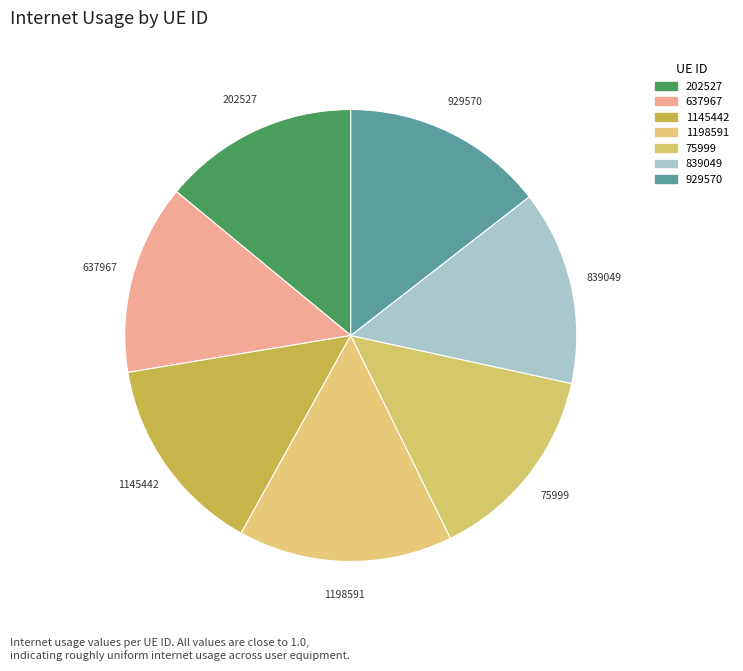

What is the largest slice in the pie chart?

1198591